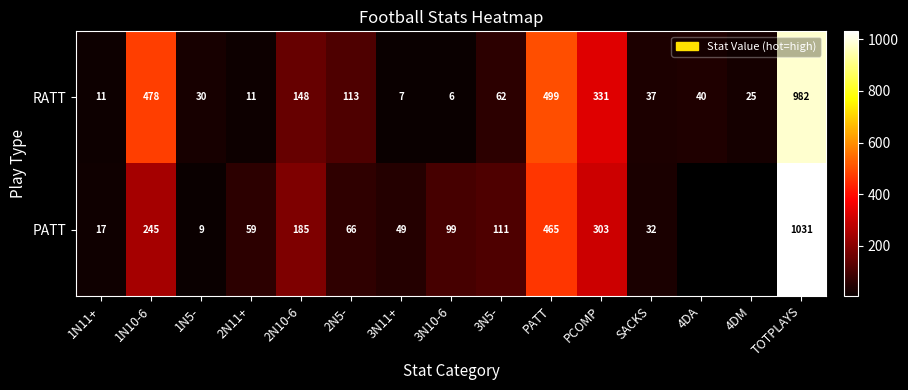

Which label corresponds to the largest value in the chart?

TOTPLAYS